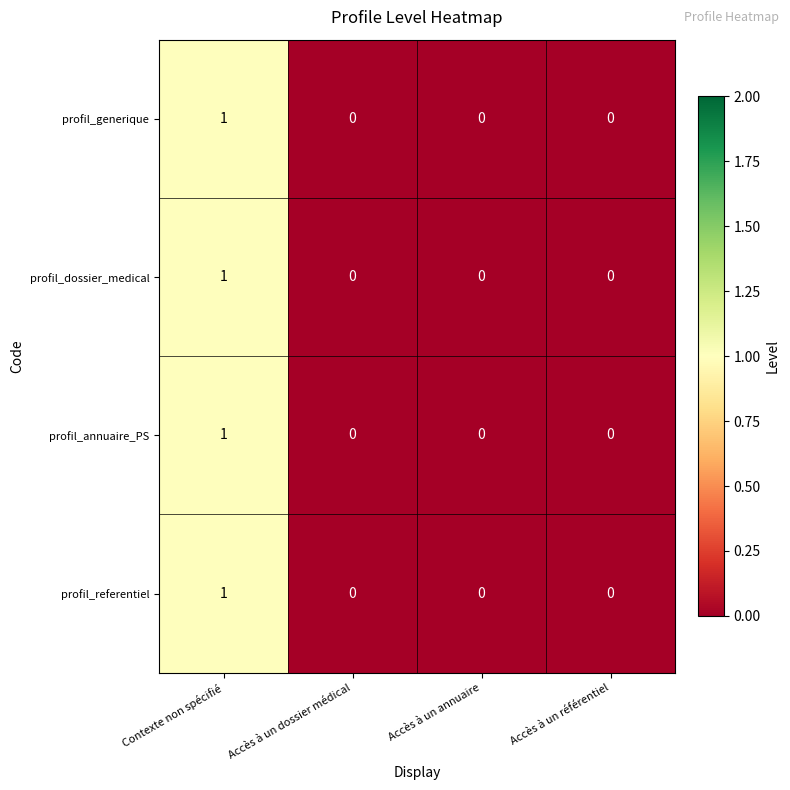

What is the total value across all series at Contexte non spécifié?

4